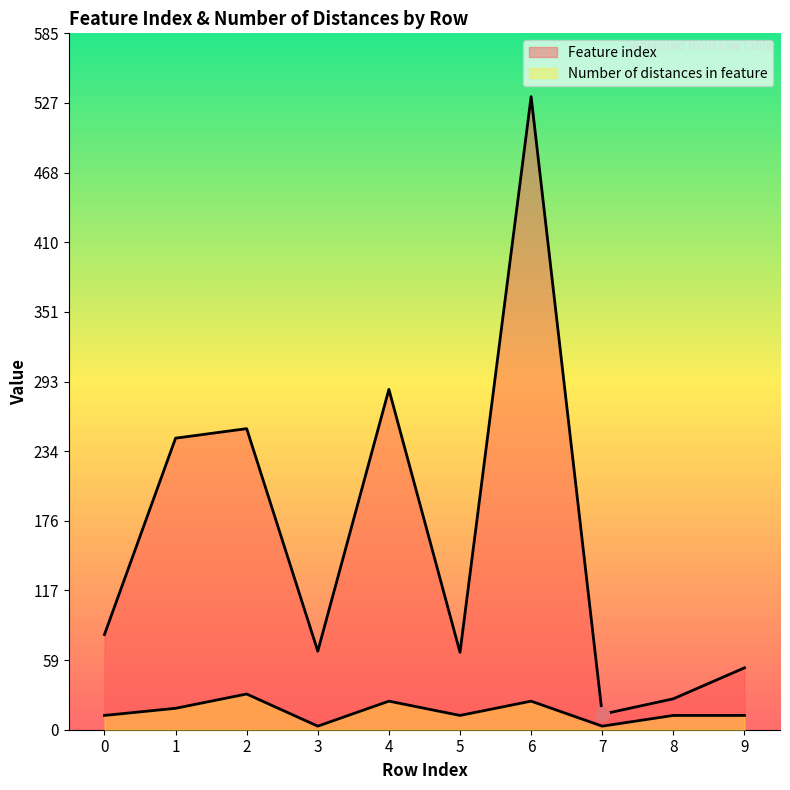

List the series in order of their peak value, lowest first.

Number of distances in feature, Feature index